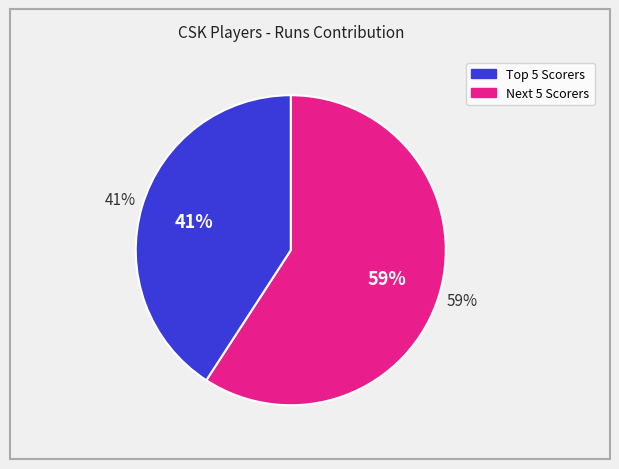

True or false: JA Morkel accounts for 1% of the total.

False